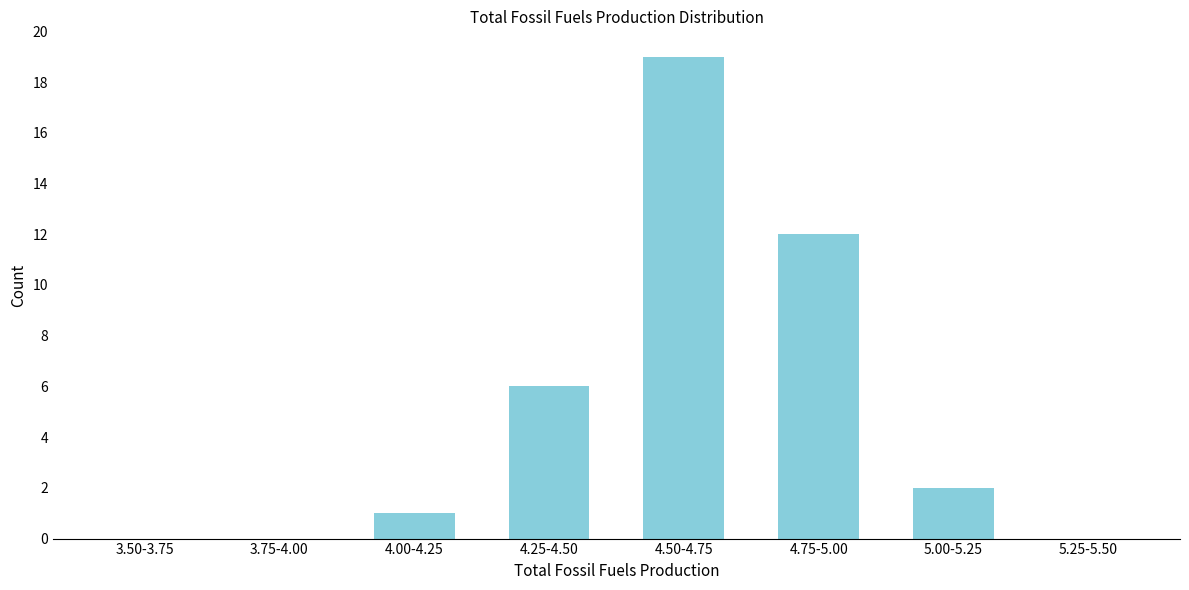

Reading left to right, transcribe all the data shown in this chart.

3.50-3.75=0	3.75-4.00=0	4.00-4.25=1	4.25-4.50=6	4.50-4.75=19	4.75-5.00=12	5.00-5.25=2	5.25-5.50=0